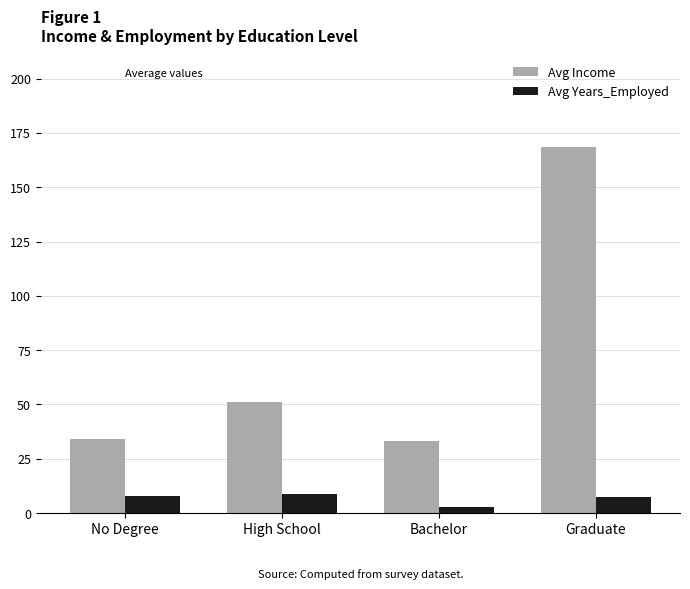

What is the minimum value for Avg Income?

33.0